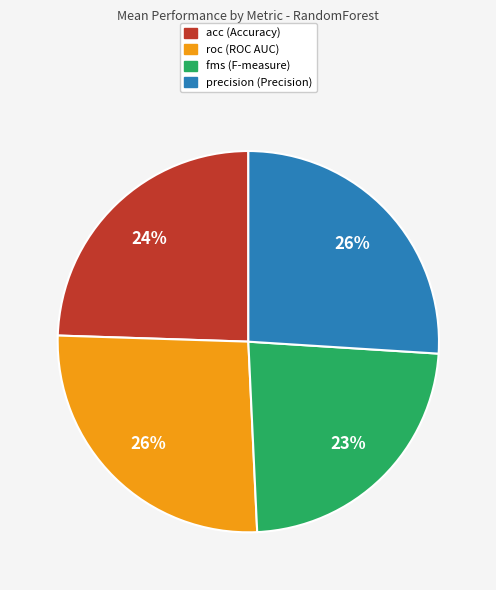

The roc slice represents 37% of the pie. True or false?

False